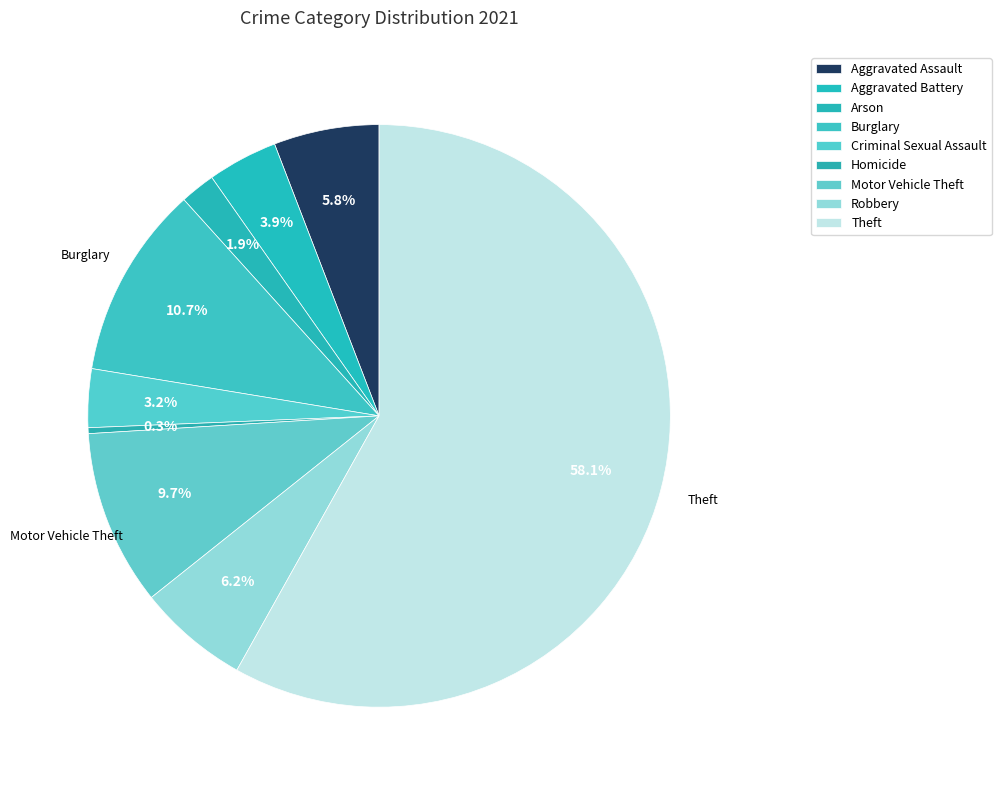

True or false: Criminal Sexual Assault accounts for 17% of the total.

False